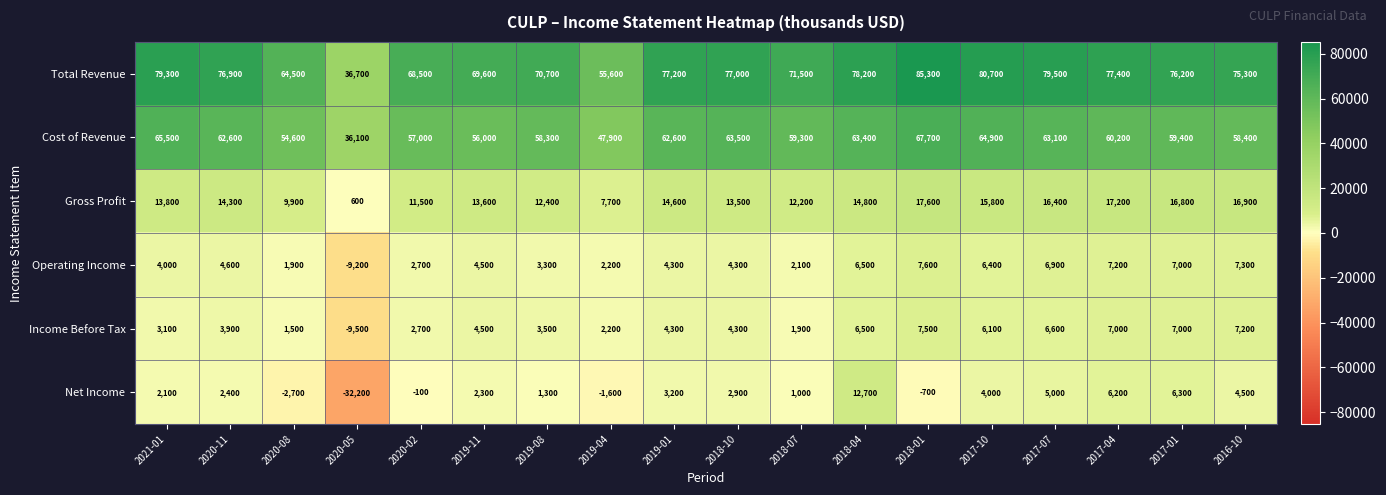

Which series has the widest spread of values?

Total Revenue